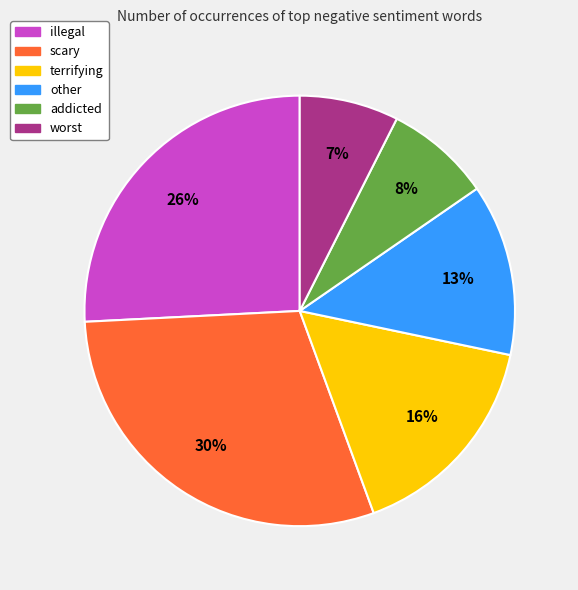

Approximately how many times larger is the value at illegal compared to terrifying?

1.6